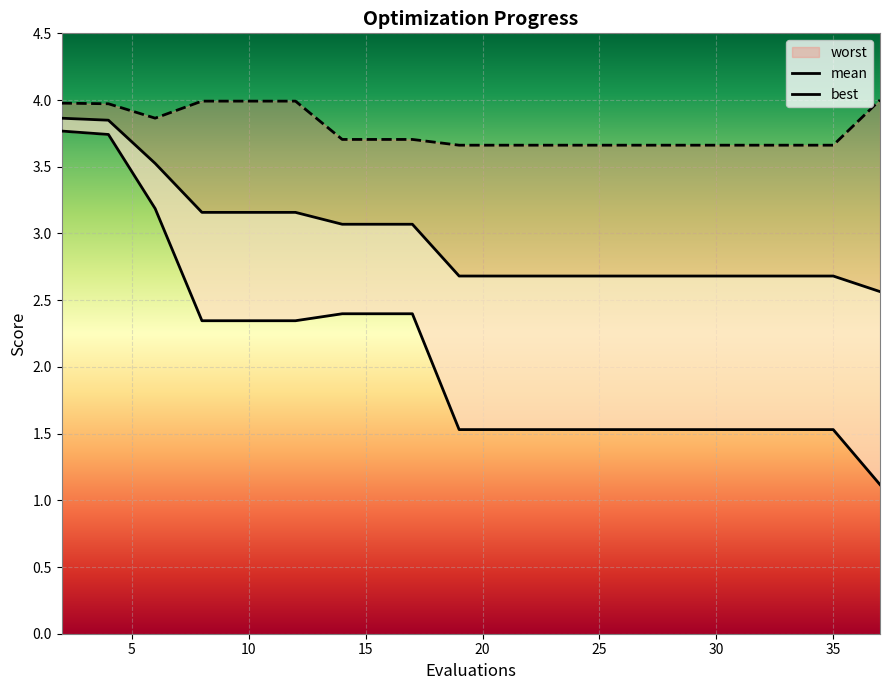

Between 33 and 14, which is larger?

14